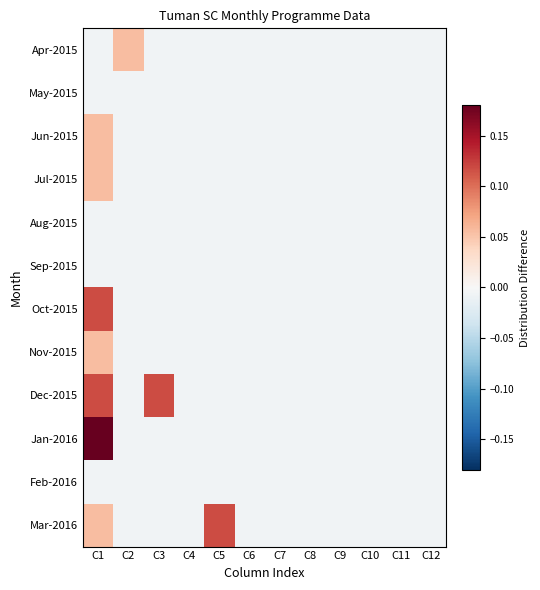

Reading left to right, what are all the values shown in this chart?

Apr-2015: C1=-0.0	C2=0.1	C3=-0.0	C4=-0.0	C5=-0.0	C6=-0.0	C7=-0.0	C8=-0.0	C9=-0.0	C10=-0.0	C11=-0.0	C12=-0.0
May-2015: C1=-0.0	C2=-0.0	C3=-0.0	C4=-0.0	C5=-0.0	C6=-0.0	C7=-0.0	C8=-0.0	C9=-0.0	C10=-0.0	C11=-0.0	C12=-0.0
Jun-2015: C1=0.1	C2=-0.0	C3=-0.0	C4=-0.0	C5=-0.0	C6=-0.0	C7=-0.0	C8=-0.0	C9=-0.0	C10=-0.0	C11=-0.0	C12=-0.0
Jul-2015: C1=0.1	C2=-0.0	C3=-0.0	C4=-0.0	C5=-0.0	C6=-0.0	C7=-0.0	C8=-0.0	C9=-0.0	C10=-0.0	C11=-0.0	C12=-0.0
Aug-2015: C1=-0.0	C2=-0.0	C3=-0.0	C4=-0.0	C5=-0.0	C6=-0.0	C7=-0.0	C8=-0.0	C9=-0.0	C10=-0.0	C11=-0.0	C12=-0.0
Sep-2015: C1=-0.0	C2=-0.0	C3=-0.0	C4=-0.0	C5=-0.0	C6=-0.0	C7=-0.0	C8=-0.0	C9=-0.0	C10=-0.0	C11=-0.0	C12=-0.0
Oct-2015: C1=0.1	C2=-0.0	C3=-0.0	C4=-0.0	C5=-0.0	C6=-0.0	C7=-0.0	C8=-0.0	C9=-0.0	C10=-0.0	C11=-0.0	C12=-0.0
Nov-2015: C1=0.1	C2=-0.0	C3=-0.0	C4=-0.0	C5=-0.0	C6=-0.0	C7=-0.0	C8=-0.0	C9=-0.0	C10=-0.0	C11=-0.0	C12=-0.0
Dec-2015: C1=0.1	C2=-0.0	C3=0.1	C4=-0.0	C5=-0.0	C6=-0.0	C7=-0.0	C8=-0.0	C9=-0.0	C10=-0.0	C11=-0.0	C12=-0.0
Jan-2016: C1=0.2	C2=-0.0	C3=-0.0	C4=-0.0	C5=-0.0	C6=-0.0	C7=-0.0	C8=-0.0	C9=-0.0	C10=-0.0	C11=-0.0	C12=-0.0
Feb-2016: C1=-0.0	C2=-0.0	C3=-0.0	C4=-0.0	C5=-0.0	C6=-0.0	C7=-0.0	C8=-0.0	C9=-0.0	C10=-0.0	C11=-0.0	C12=-0.0
Mar-2016: C1=0.1	C2=-0.0	C3=-0.0	C4=-0.0	C5=0.1	C6=-0.0	C7=-0.0	C8=-0.0	C9=-0.0	C10=-0.0	C11=-0.0	C12=-0.0